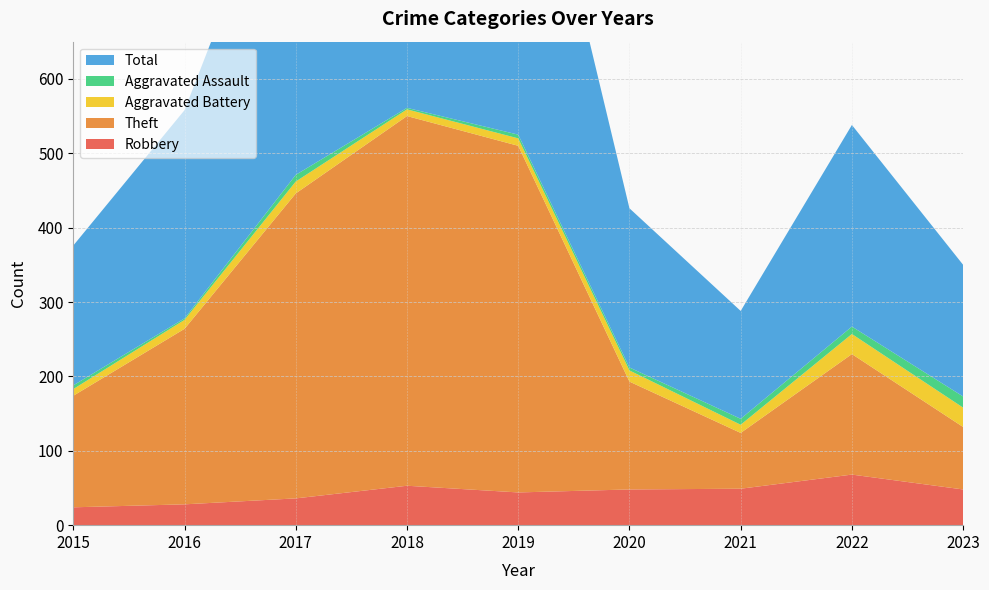

Reading right to left, what are all the values shown in this chart?

Robbery: 2023=48	2022=68	2021=49	2020=48	2019=44	2018=53	2017=36	2016=28	2015=24
Theft: 2023=84	2022=162	2021=75	2020=145	2019=466	2018=497	2017=410	2016=236	2015=150
Aggravated Battery: 2023=26	2022=27	2021=11	2020=15	2019=10	2018=9	2017=16	2016=12	2015=9
Aggravated Assault: 2023=15	2022=10	2021=8	2020=4	2019=5	2018=2	2017=9	2016=2	2015=5
Total: 2023=177	2022=271	2021=145	2020=214	2019=525	2018=561	2017=472	2016=280	2015=188